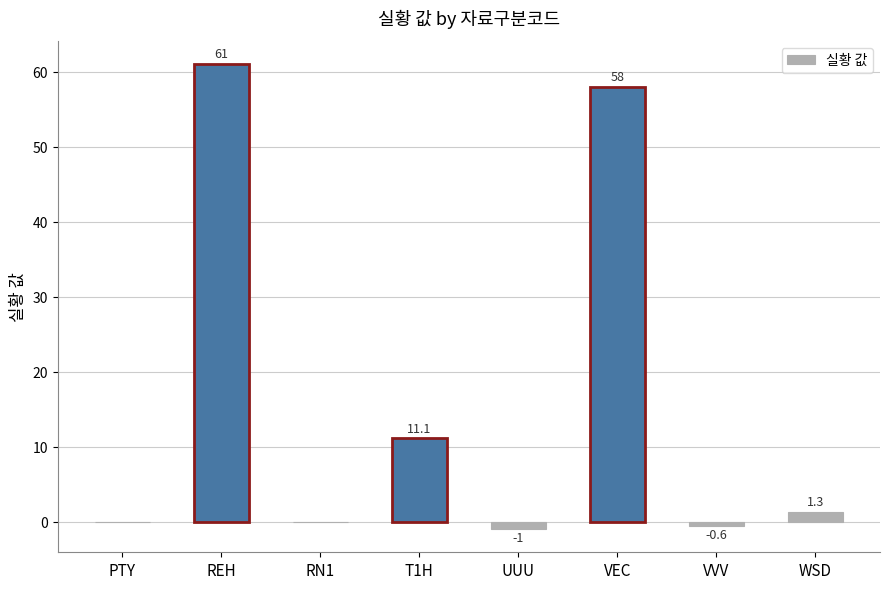

What is the greatest value displayed?

61.0